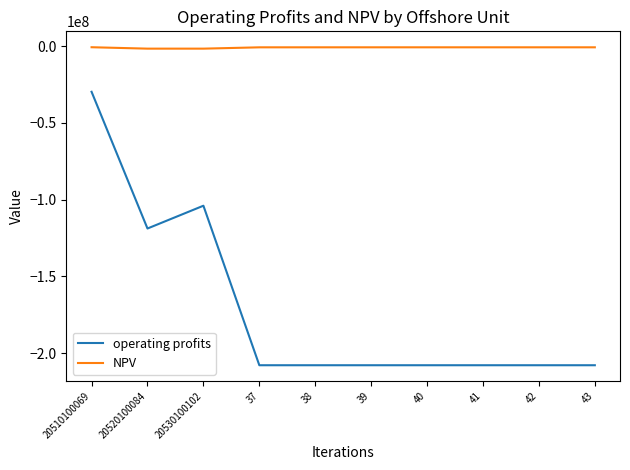

Where is the first local maximum for operating profits?

20530100102